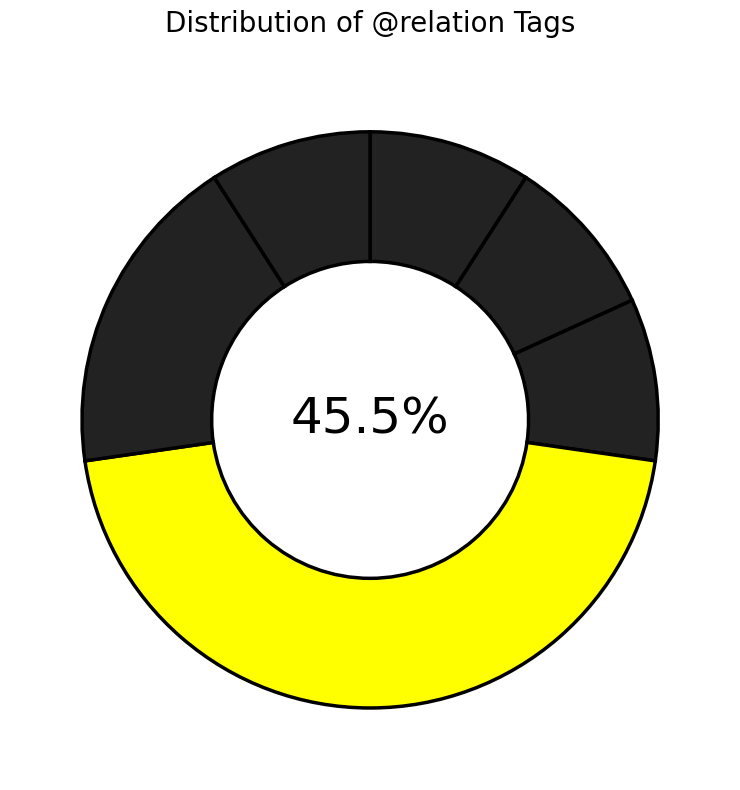

To the nearest percent, what is the difference between the AuxZ and AuxY slice percentages?

2%